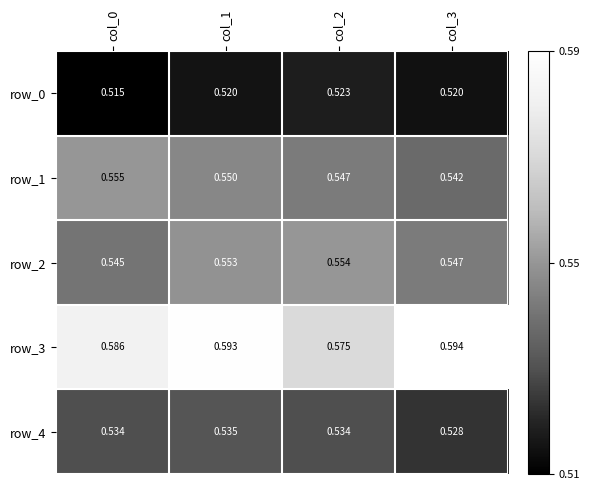

Is the value of row_0 at col_2 greater than the value of row_4 at col_1?

No